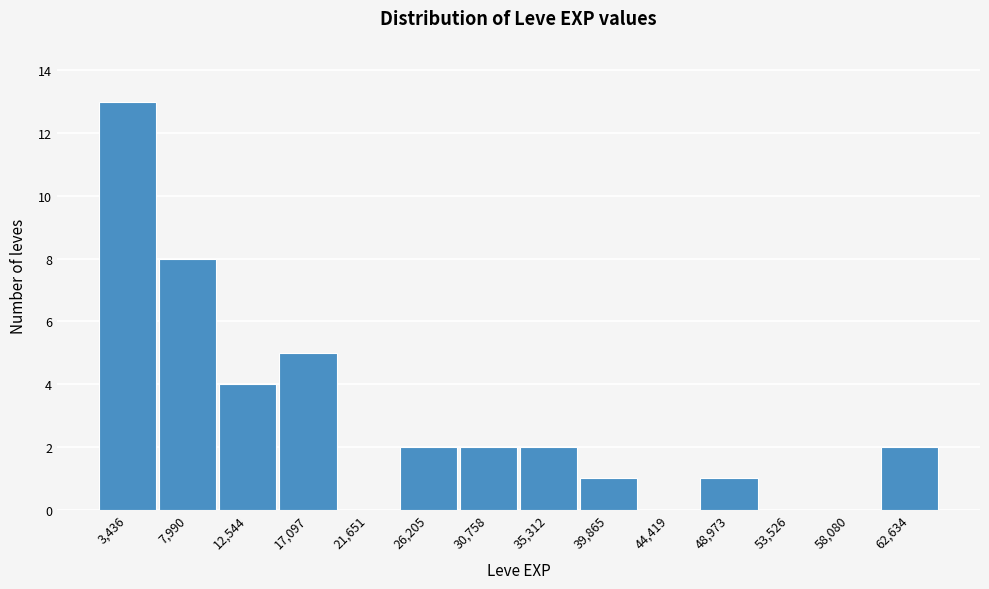

What is the height of the bar covering 28500 to 33000 on the x-axis? Neither the bar edges nor the heights are printed on the chart, so give them approximately, as read against the axes.

2